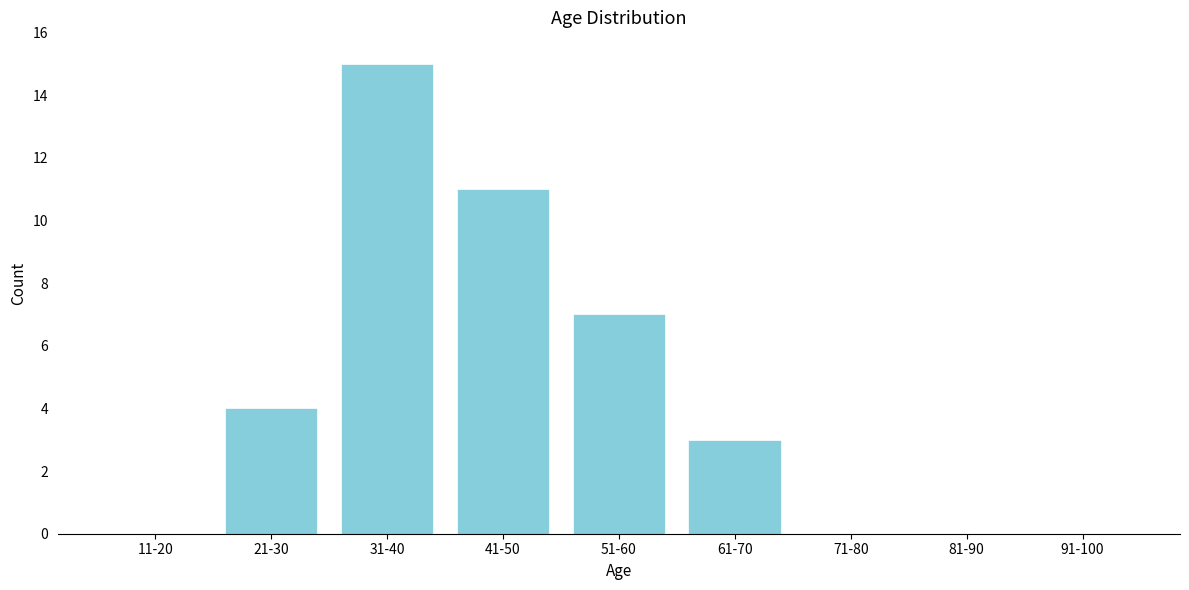

Reading left to right, list all the values displayed in this chart.

11-20=0	21-30=4	31-40=15	41-50=11	51-60=7	61-70=3	71-80=0	81-90=0	91-100=0